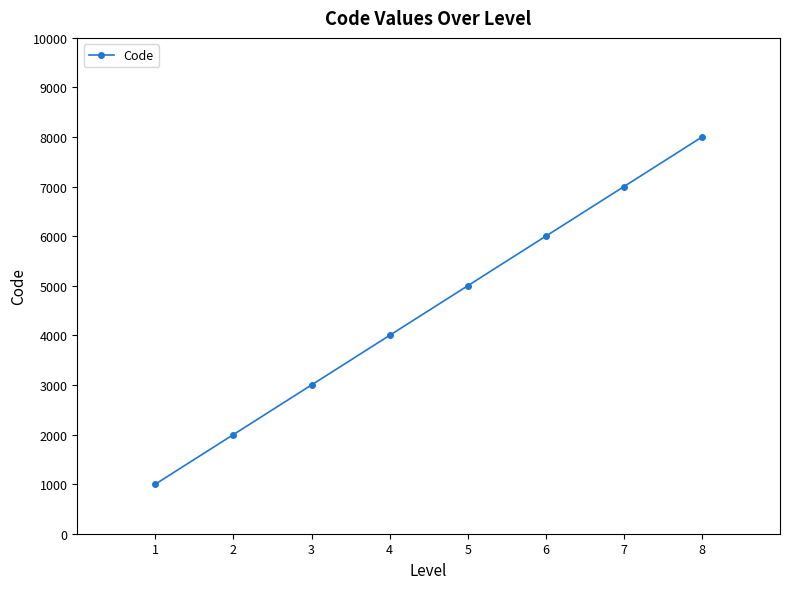

Reading right to left, transcribe all the data shown in this chart.

8000	7000	6000	5000	4000	3000	2000	1000